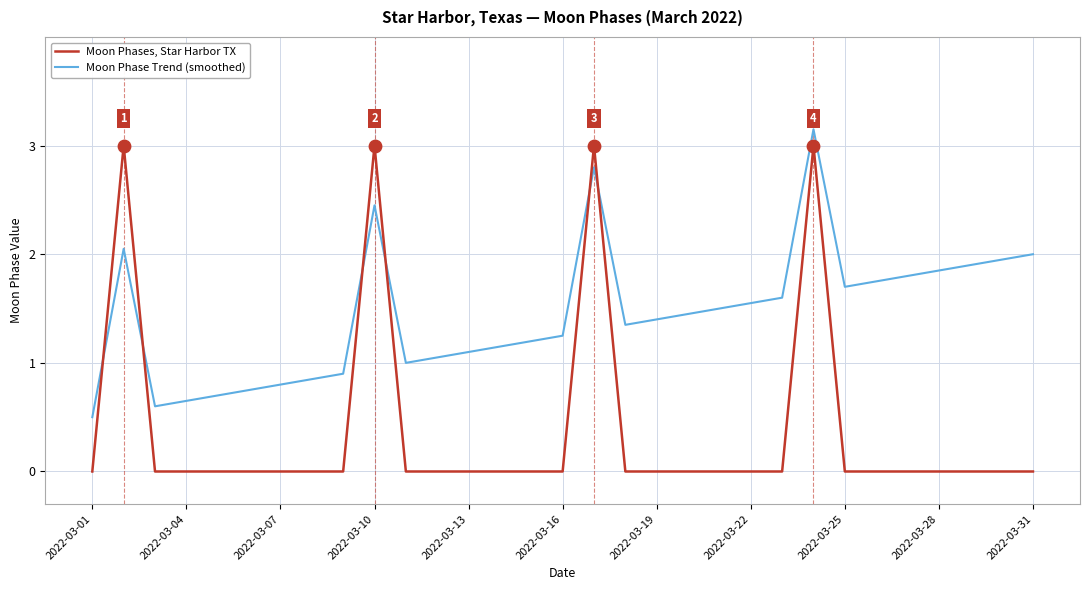

Which series has the largest total across all categories?

Moon Phase Trend (smoothed)